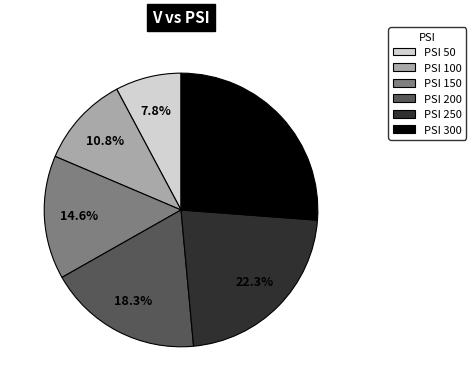

To the nearest percent, what is the average slice percentage?

17%